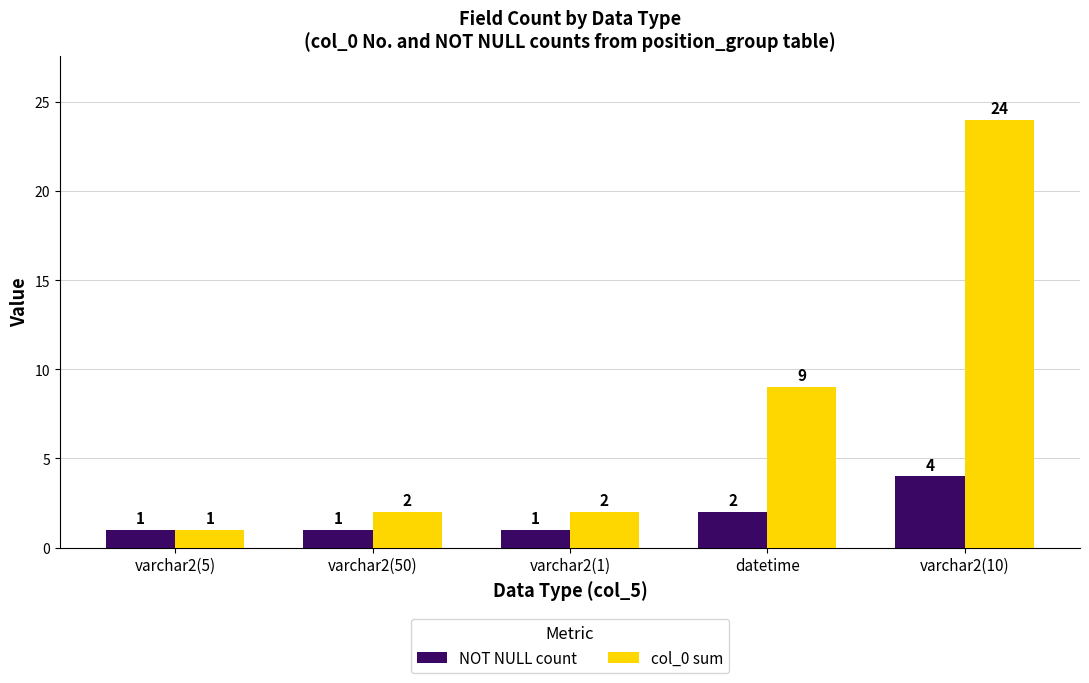

What is the average value of the col_0 sum series?

8